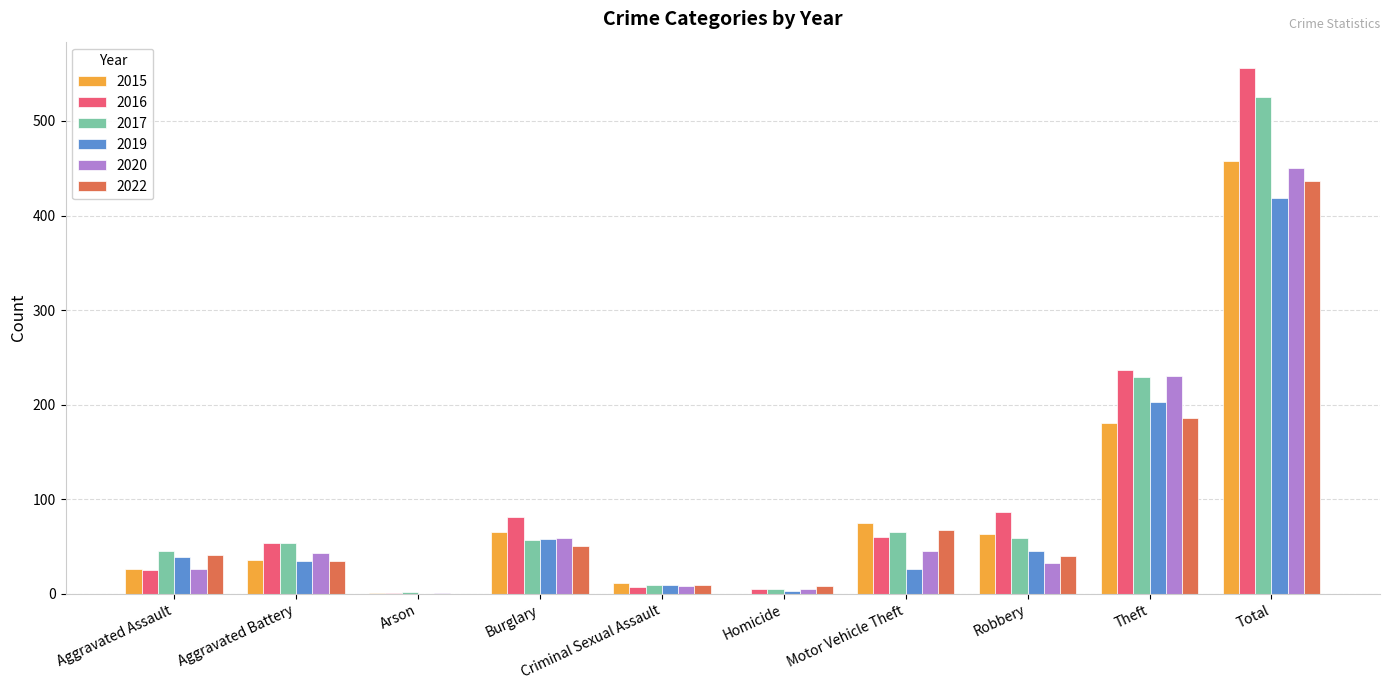

True or false: 2017 has a value of 92 at Aggravated Battery.

False